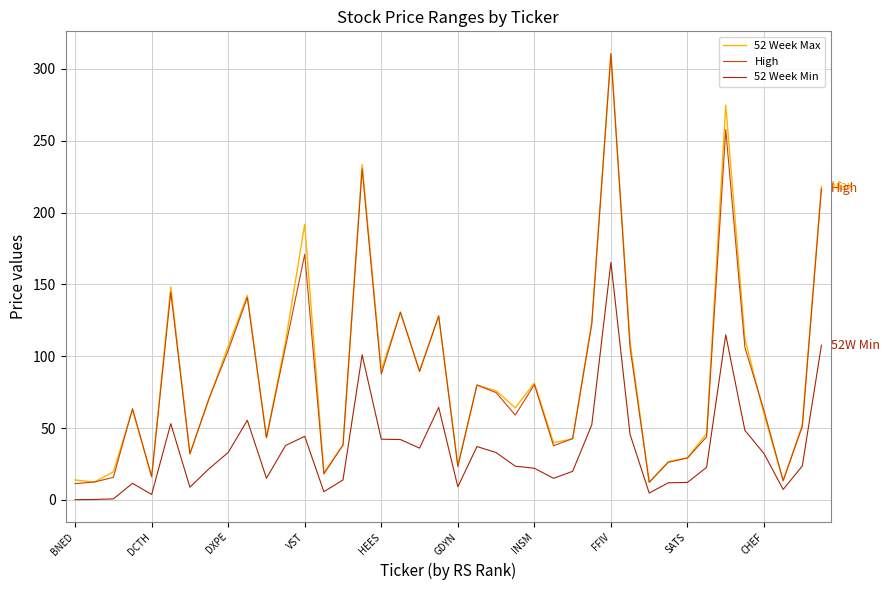

What is the minimum value for 52 Week Max?

12.2